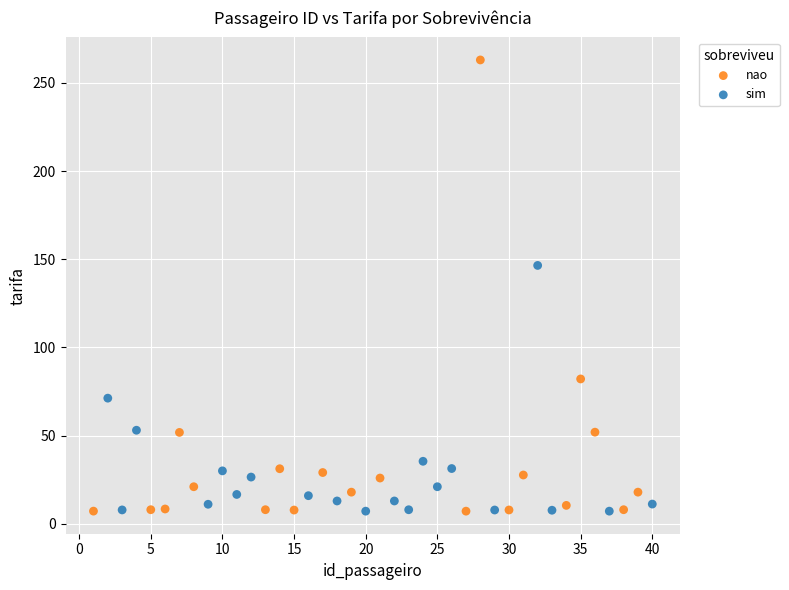

Which series has the widest spread of Y values?

nao